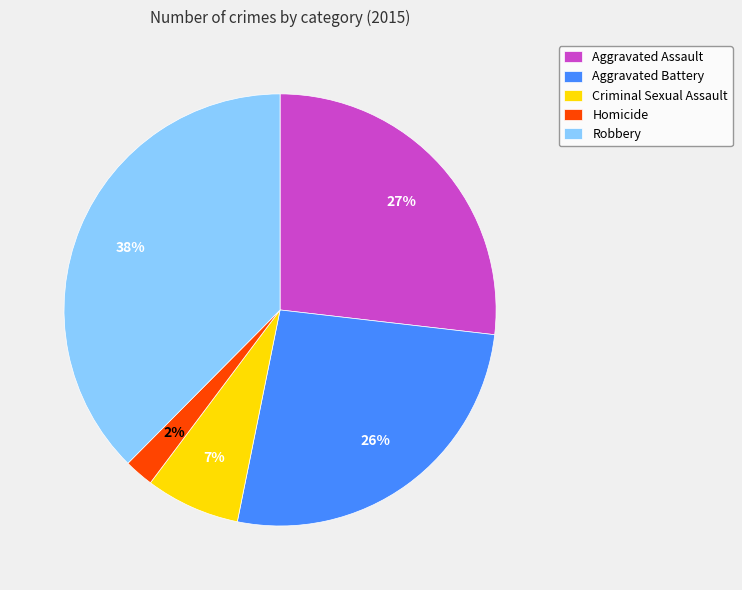

How many slices are in this pie chart?

5